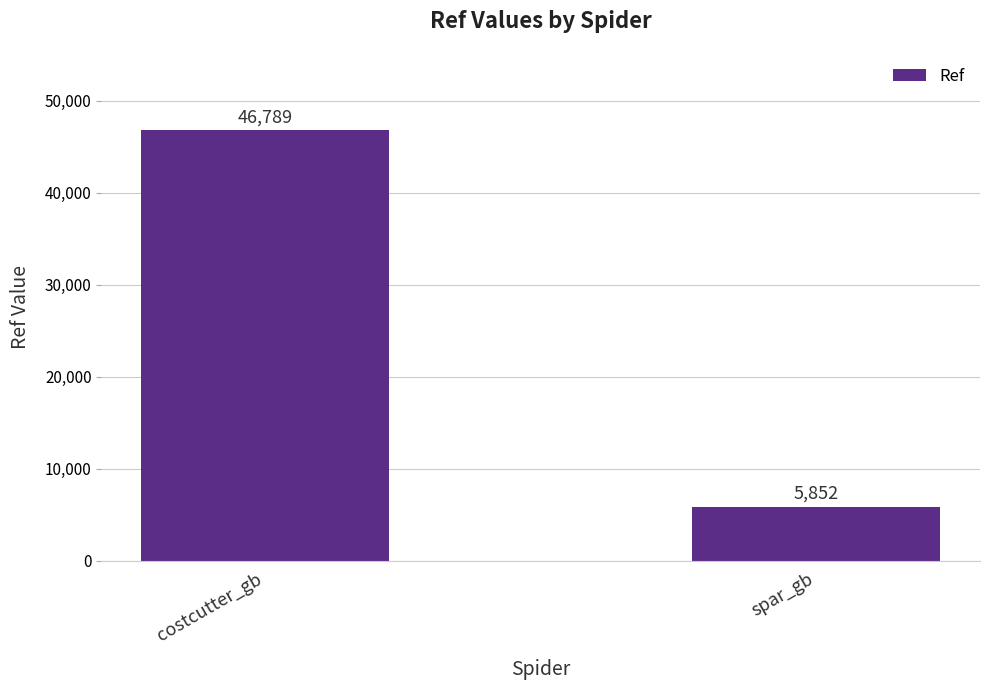

How many bars are there in total?

2